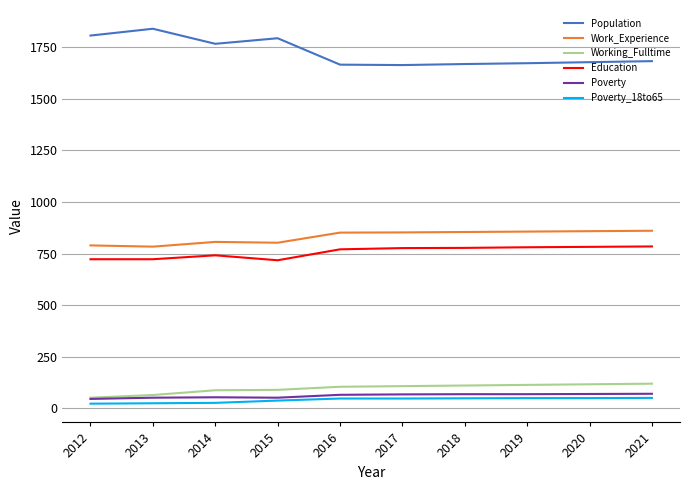

What are all the series names shown in the legend?

Population, Work_Experience, Working_Fulltime, Education, Poverty, Poverty_18to65